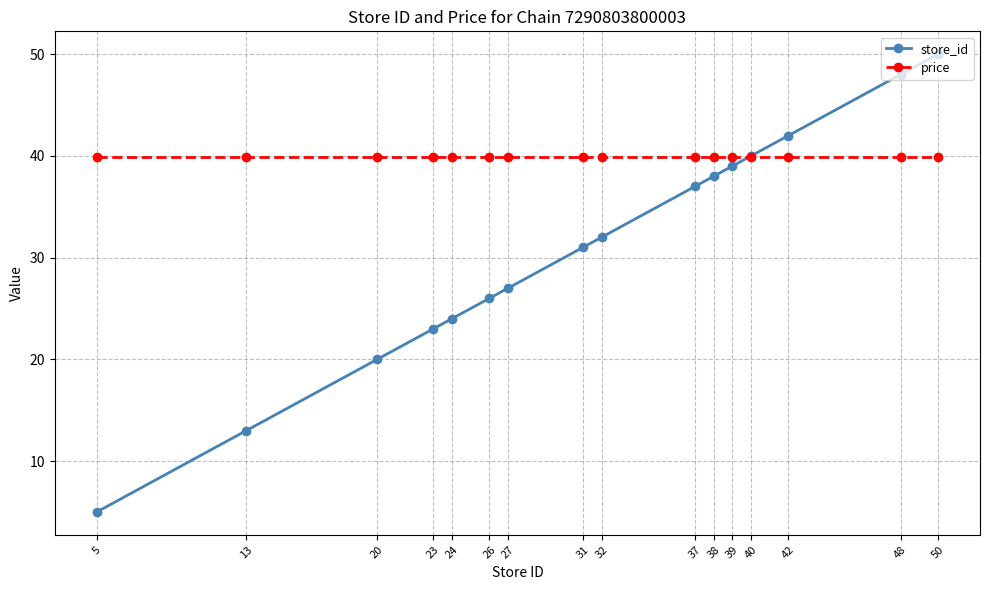

Does the chart display data point markers on the line(s)?

Yes